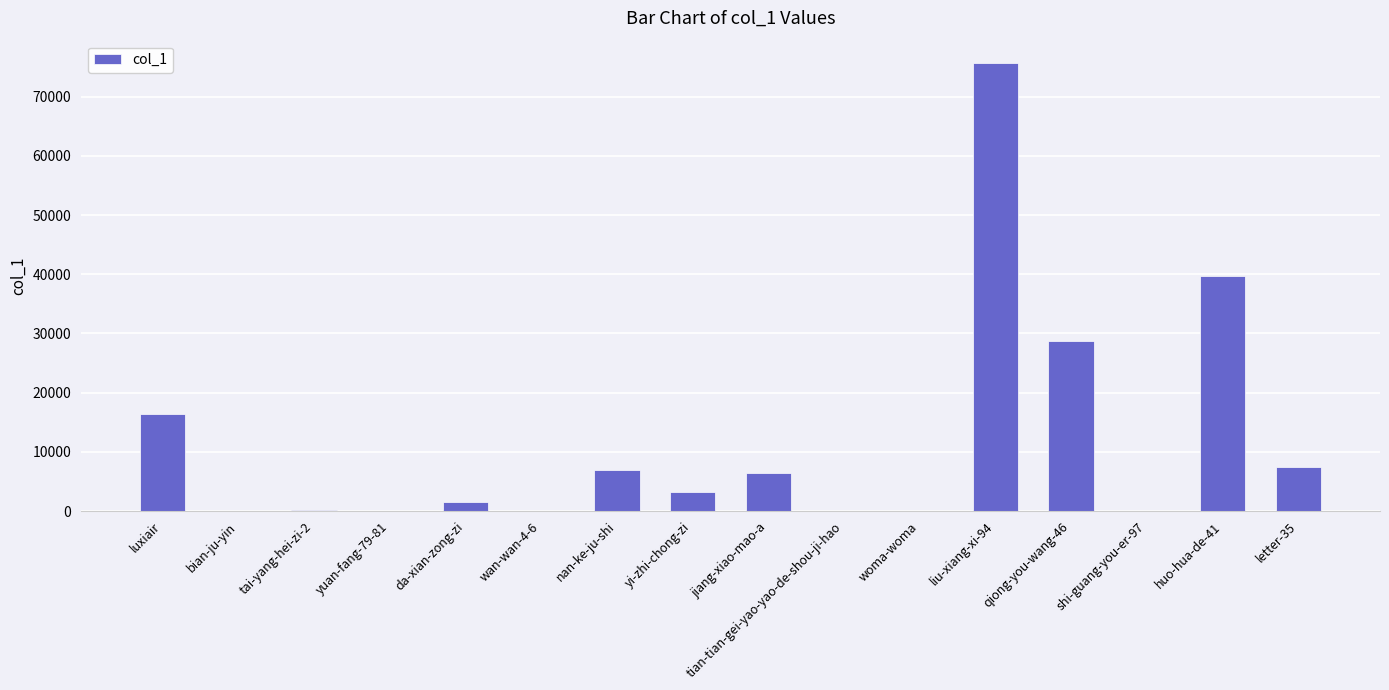

What is the ratio of the value at da-xian-zong-zi to the value at yuan-fang-79-81?

773.0